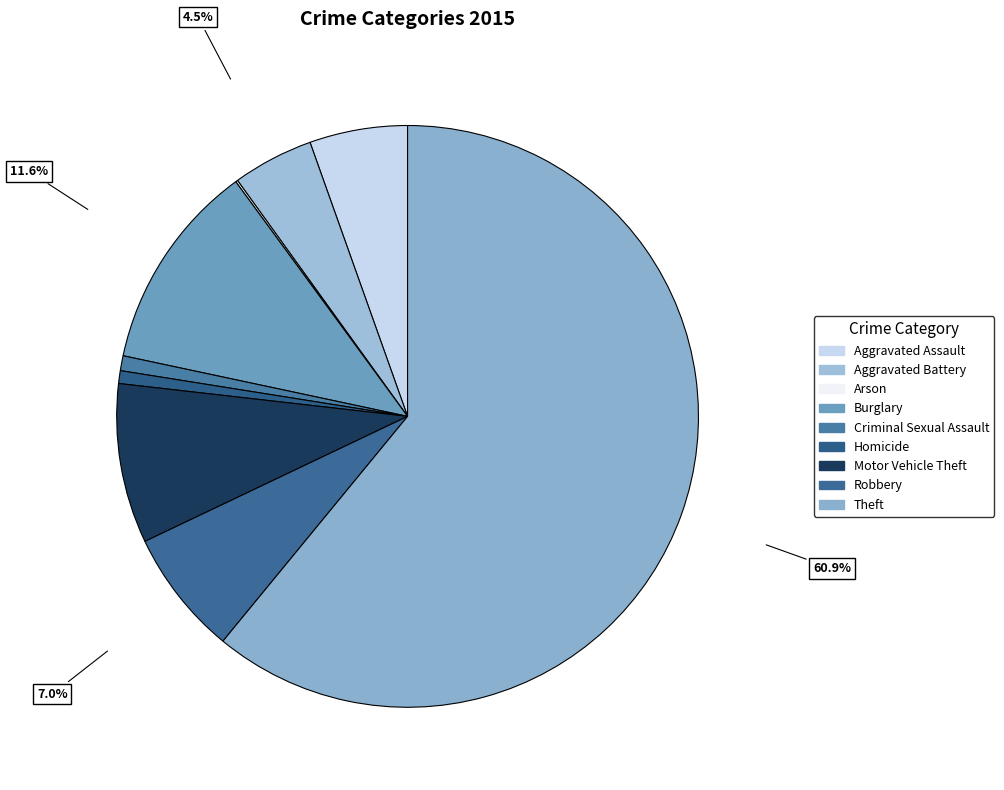

Rank the categories by value from highest to lowest.

Theft, Burglary, Motor Vehicle Theft, Robbery, Aggravated Assault, Aggravated Battery, Criminal Sexual Assault, Homicide, Arson